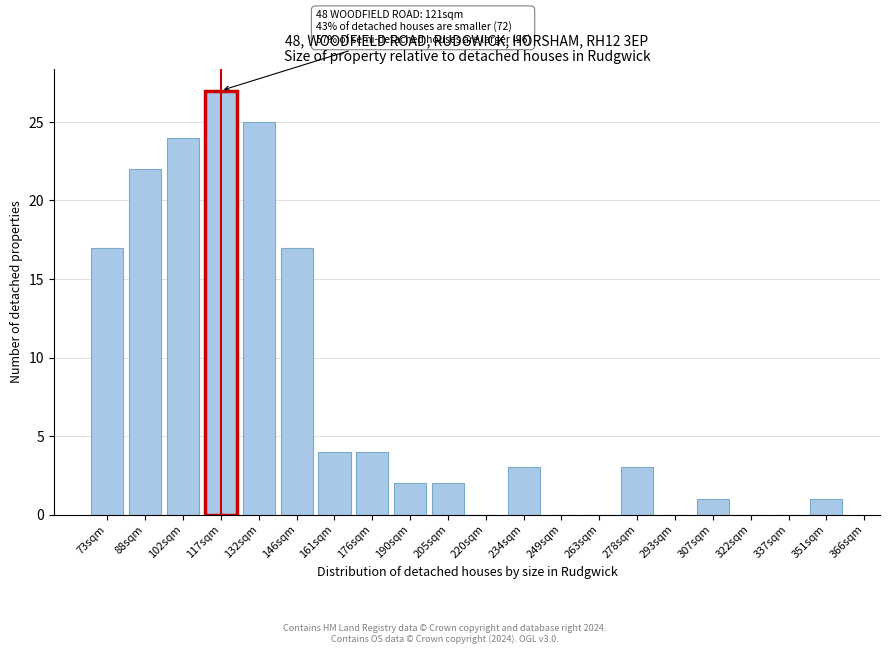

Reading left to right, list all the values displayed in this chart.

73sqm=17	88sqm=22	102sqm=24	117sqm=27	132sqm=25	146sqm=17	161sqm=4	176sqm=4	190sqm=2	205sqm=2	220sqm=0	234sqm=3	249sqm=0	263sqm=0	278sqm=3	293sqm=0	307sqm=1	322sqm=0	337sqm=0	351sqm=1